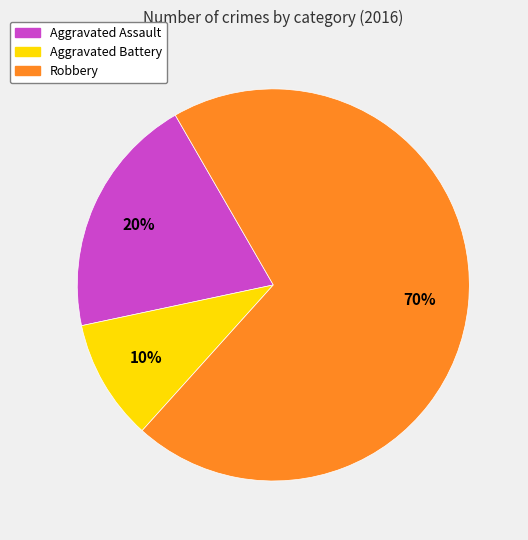

Combined, do Robbery and Aggravated Assault account for over 50%?

Yes